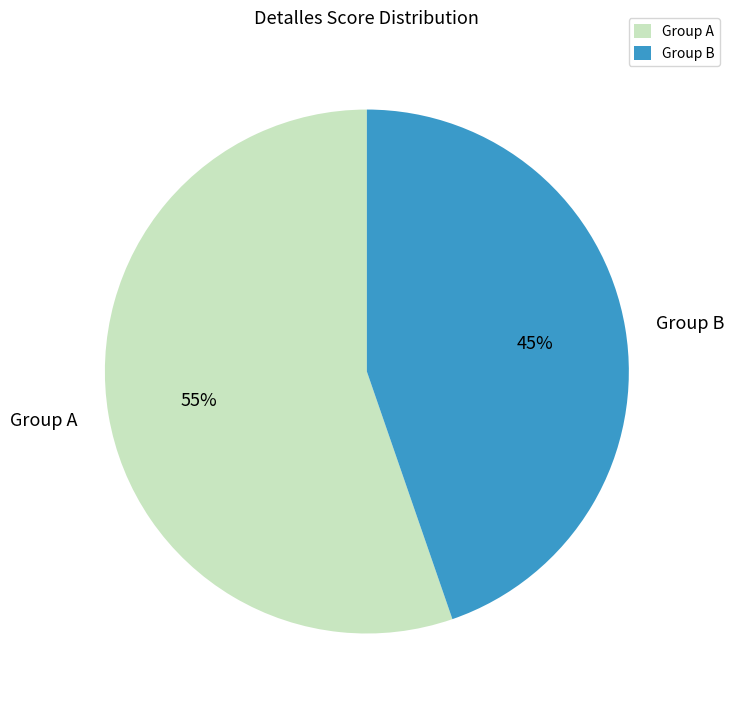

To the nearest percent, what portion does Group B represent?

45%